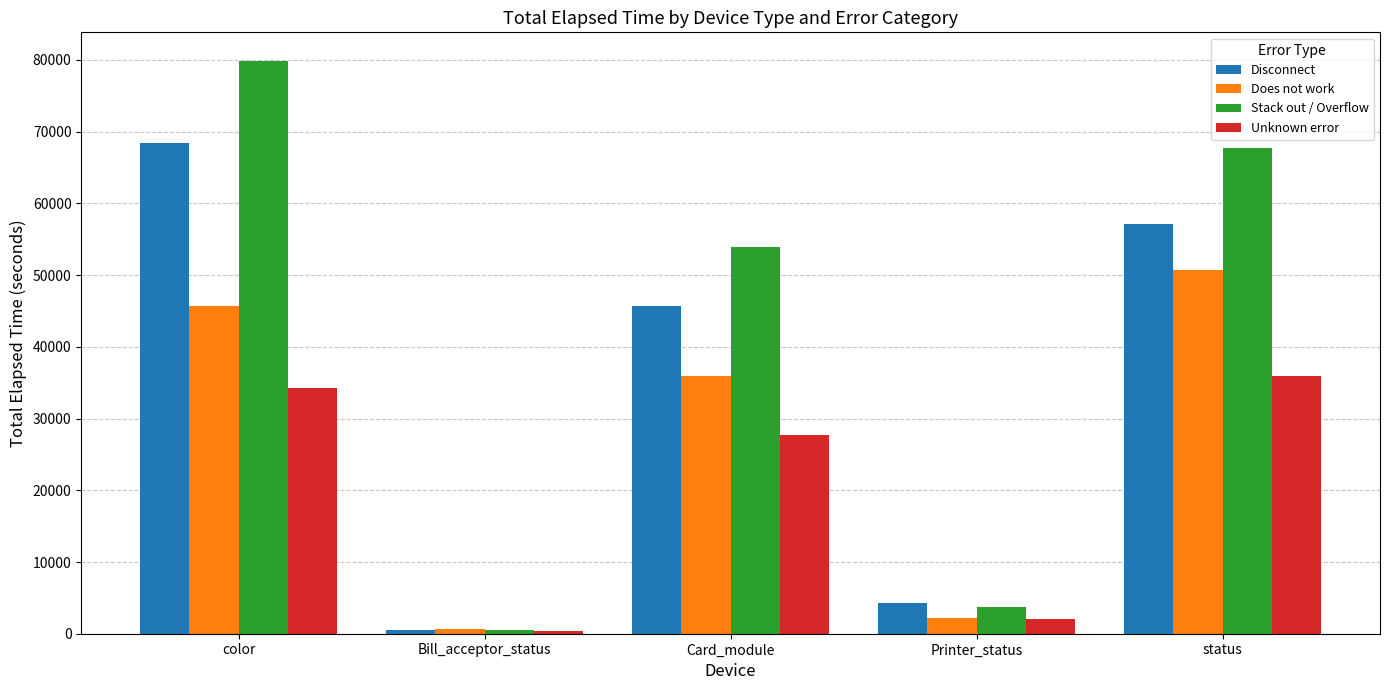

Reading left to right, transcribe all the data shown in this chart.

Disconnect: color=68449.8	Bill_acceptor_status=550.8	Card_module=45712.0	Printer_status=4288.6	status=57096.9
Does not work: color=45633.2	Bill_acceptor_status=660.9	Card_module=35916.5	Printer_status=2205.5	status=50752.8
Stack out / Overflow: color=79858.1	Bill_acceptor_status=550.8	Card_module=53874.8	Printer_status=3675.9	status=67670.4
Unknown error: color=34224.9	Bill_acceptor_status=440.6	Card_module=27753.7	Printer_status=2083.0	status=35949.9